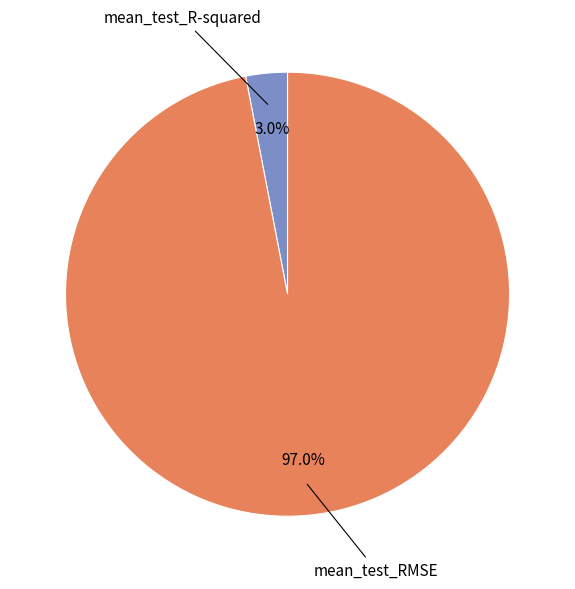

Rank the categories by value from highest to lowest.

mean_test_RMSE, mean_test_R-squared